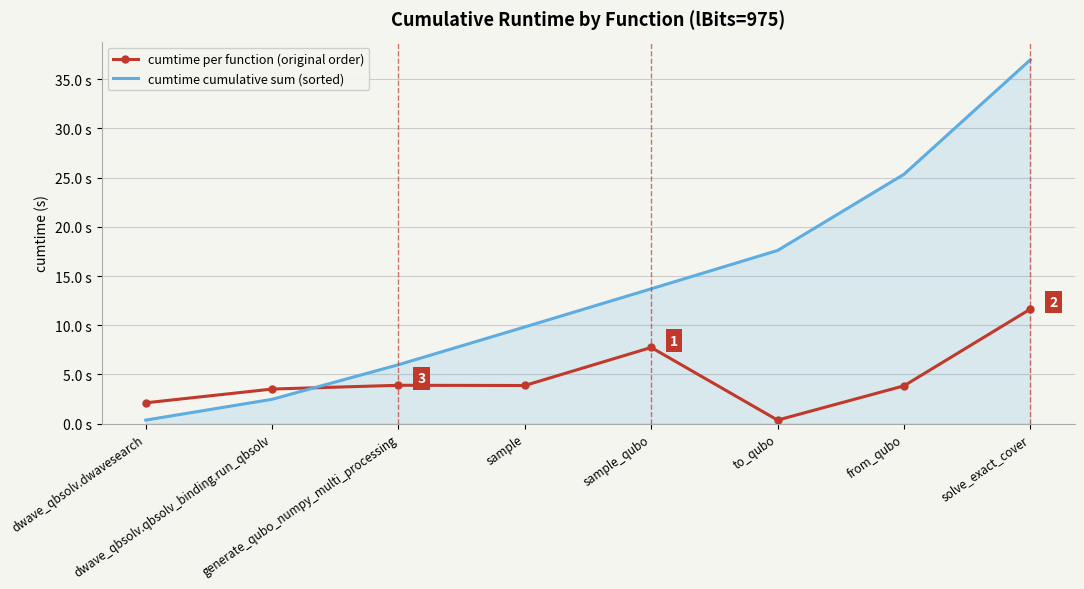

Which series changed the most between sample and to_qubo?

cumtime cumulative sum (sorted)